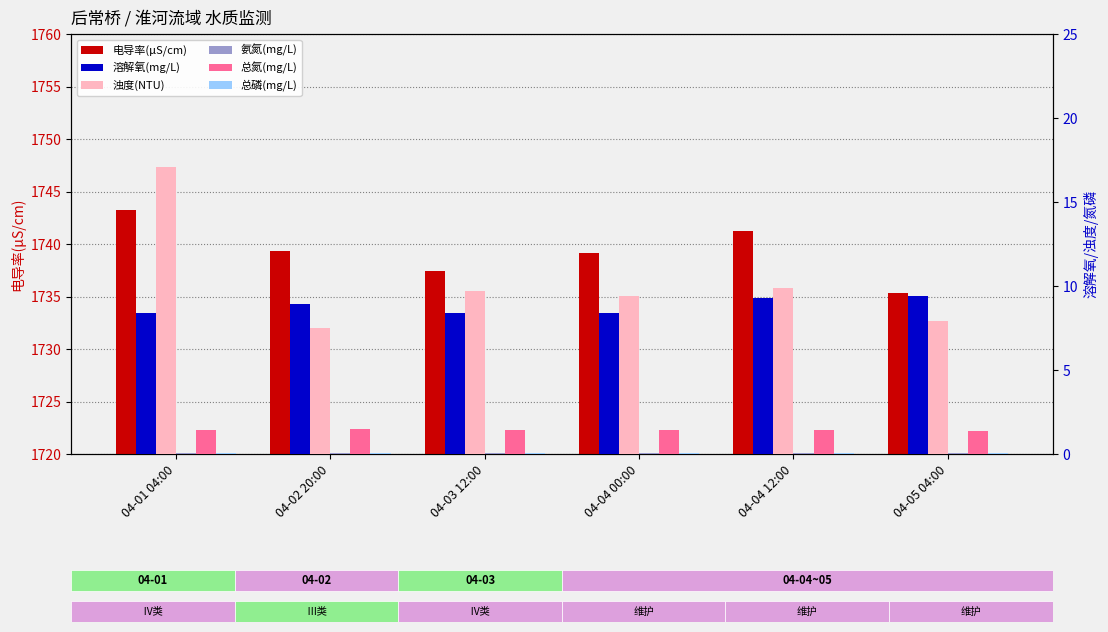

True or false: 总氮(mg/L) has a value of 1.4 at 04-03 12:00.

True